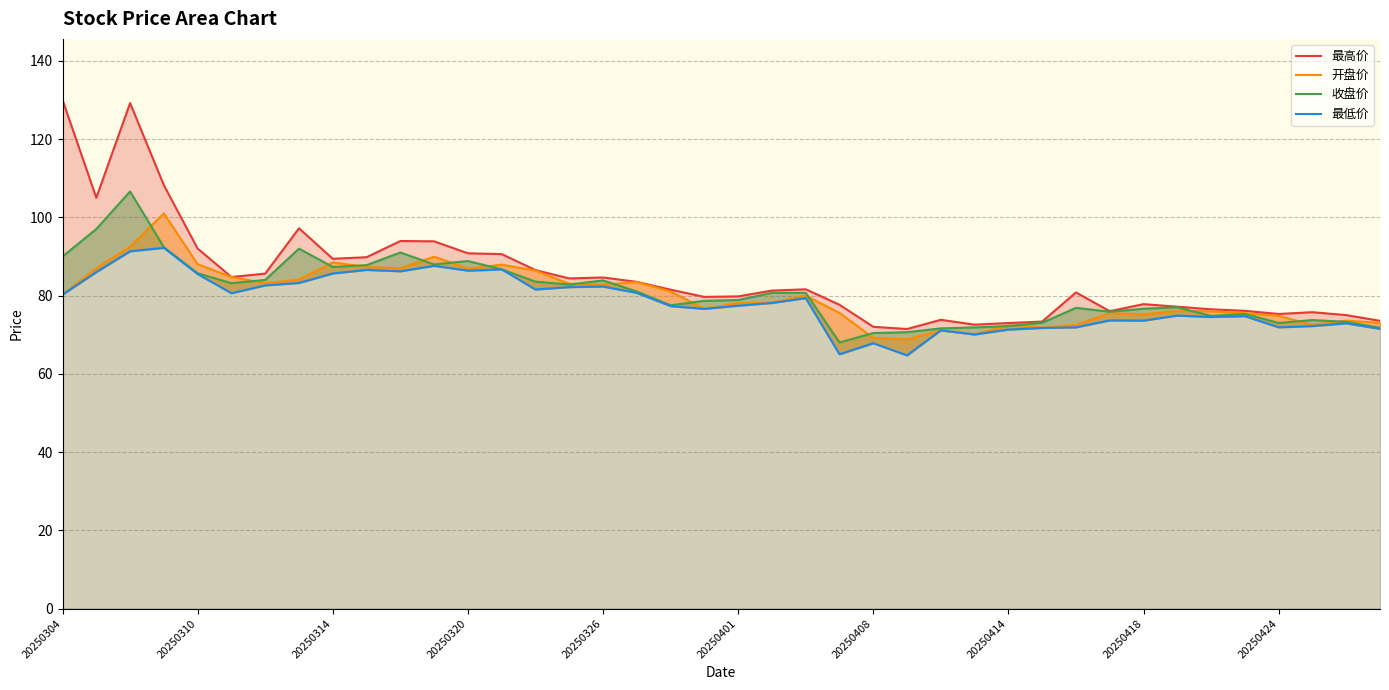

Which series has the largest total across all categories?

最高价